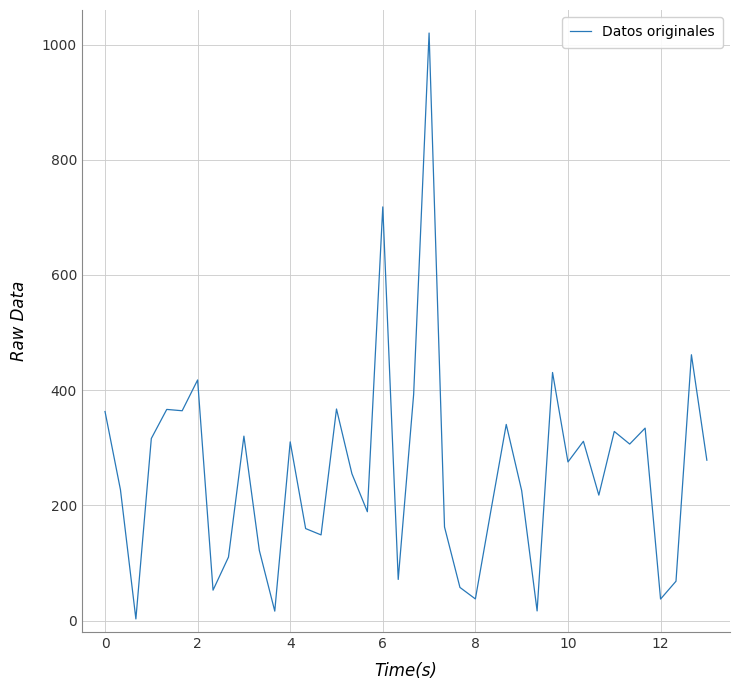

What is the greatest value displayed?

1020.0